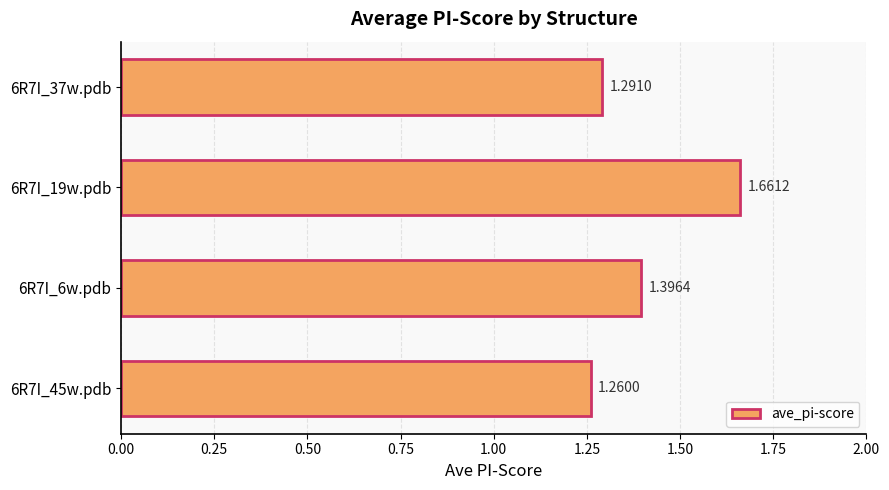

What is the average value?

1.4